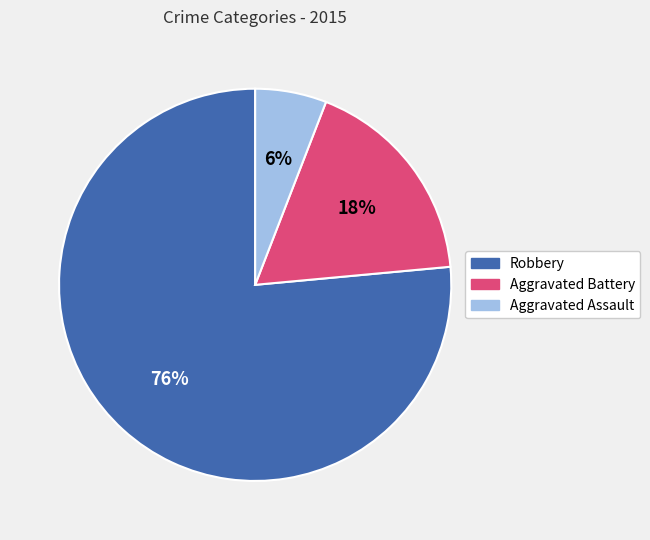

Is Aggravated Battery the majority of the pie?

No